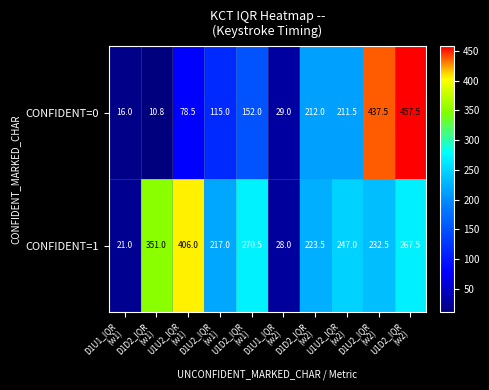

Which series has the widest spread of values?

CONFIDENT=0